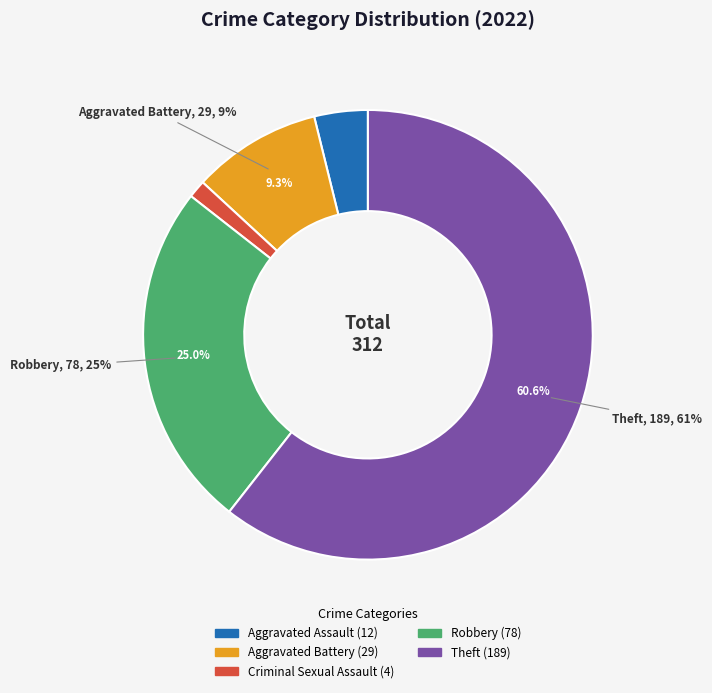

True or false: Aggravated Assault accounts for 4% of the total.

True